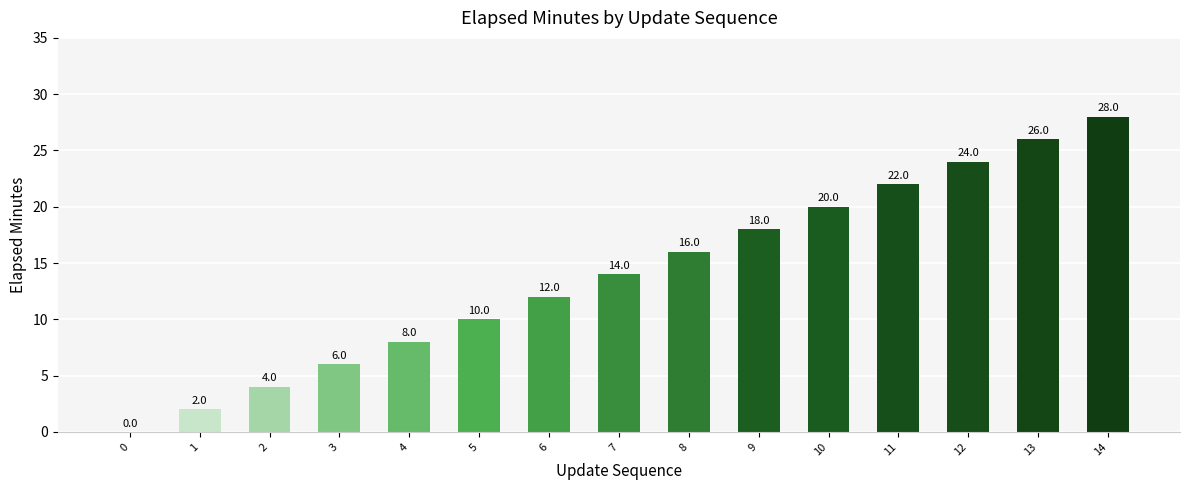

At which label is the value closest to 14?

7